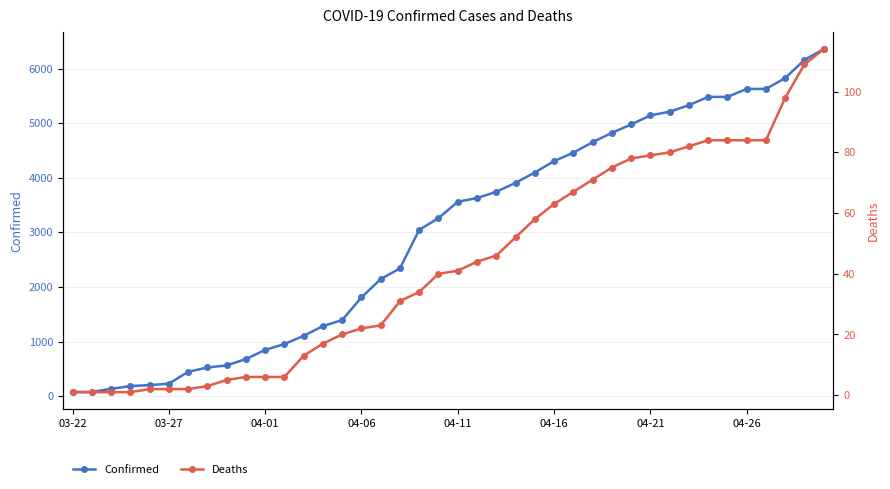

True or false: Deaths and Confirmed cross at least once.

False